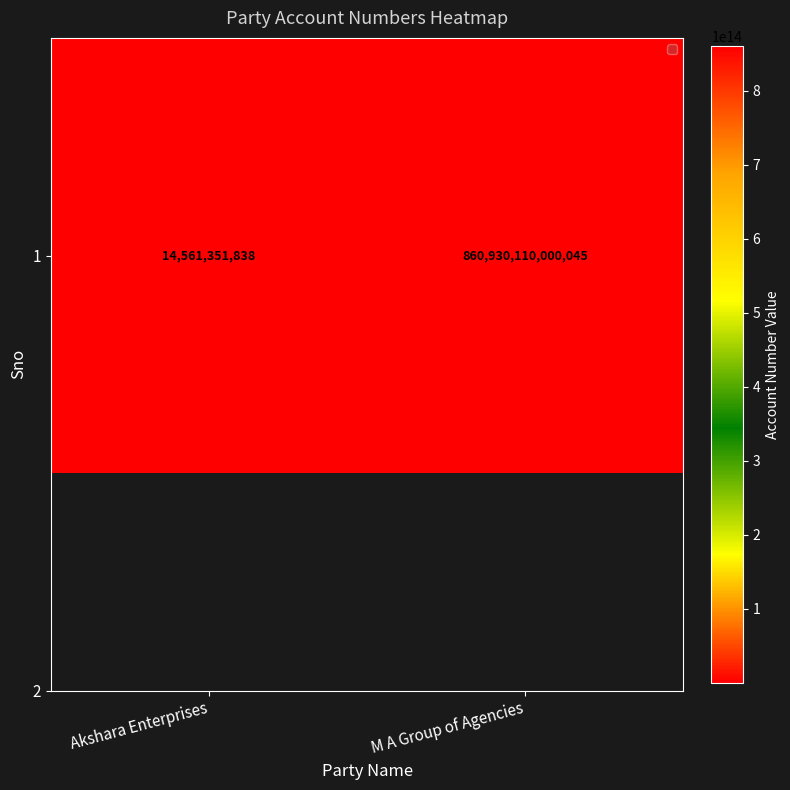

What is the sum of all values?

860944671351883